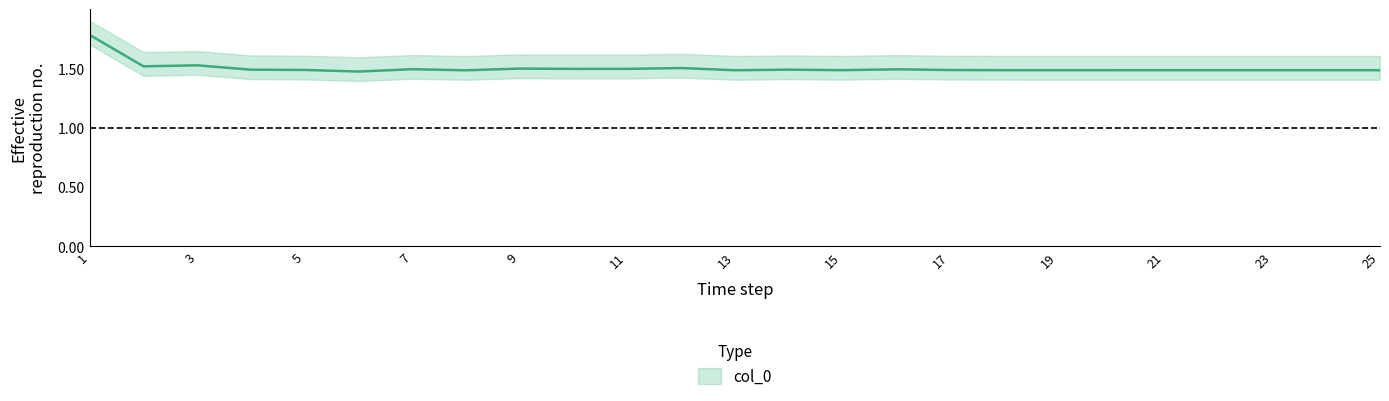

Rank the categories by value from highest to lowest.

1, 3, 2, 12, 9, 11, 10, 7, 16, 14, 4, 5, 17, 18, 15, 19, 20, 21, 22, 23, 24, 25, 13, 8, 6